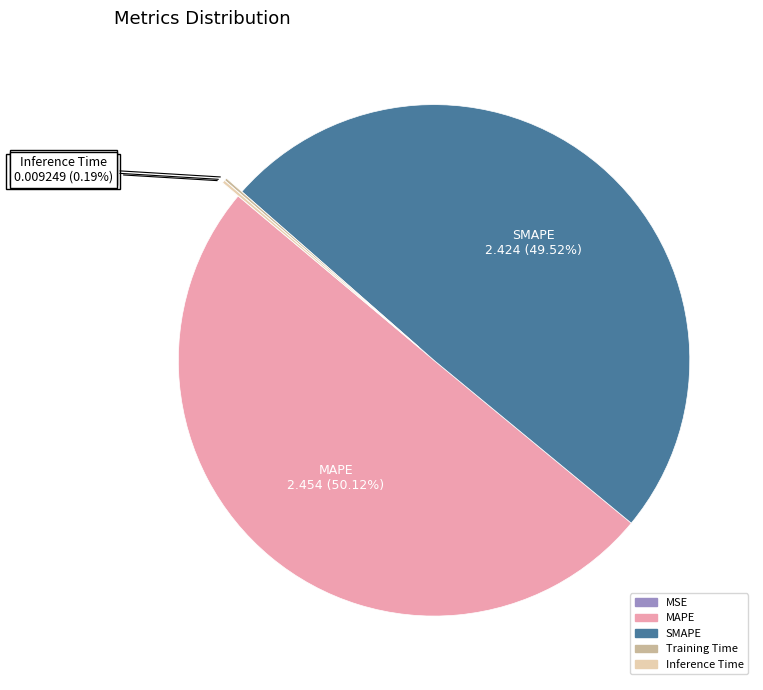

Which has a higher value, MAPE or SMAPE?

MAPE